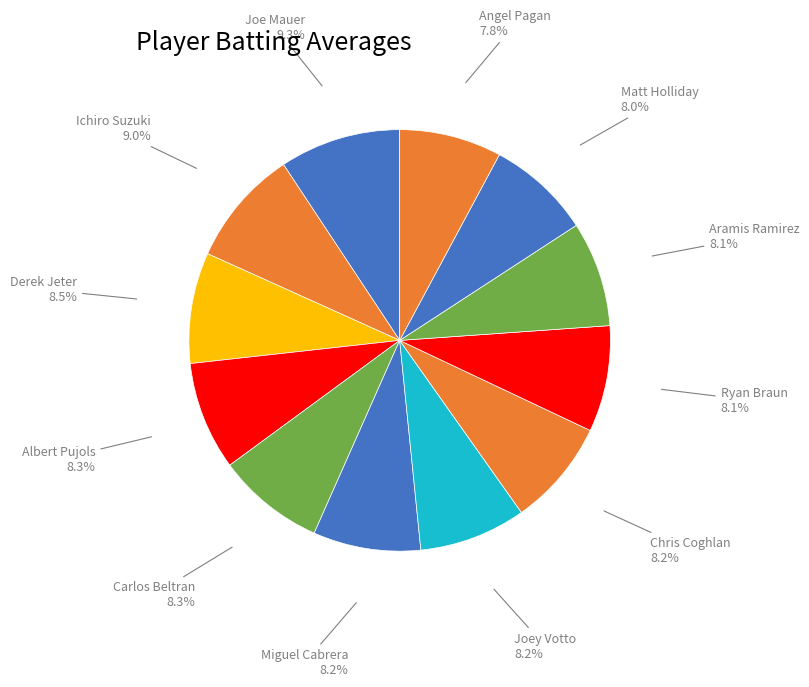

The Joey Votto slice represents 8% of the pie. True or false?

True